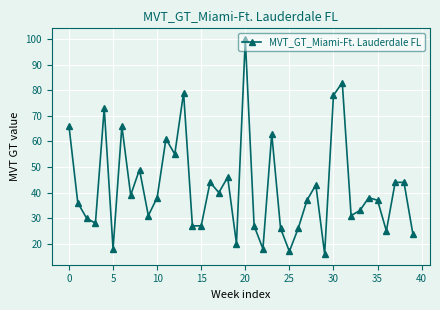

What is the value of the 11th point from the left?

38